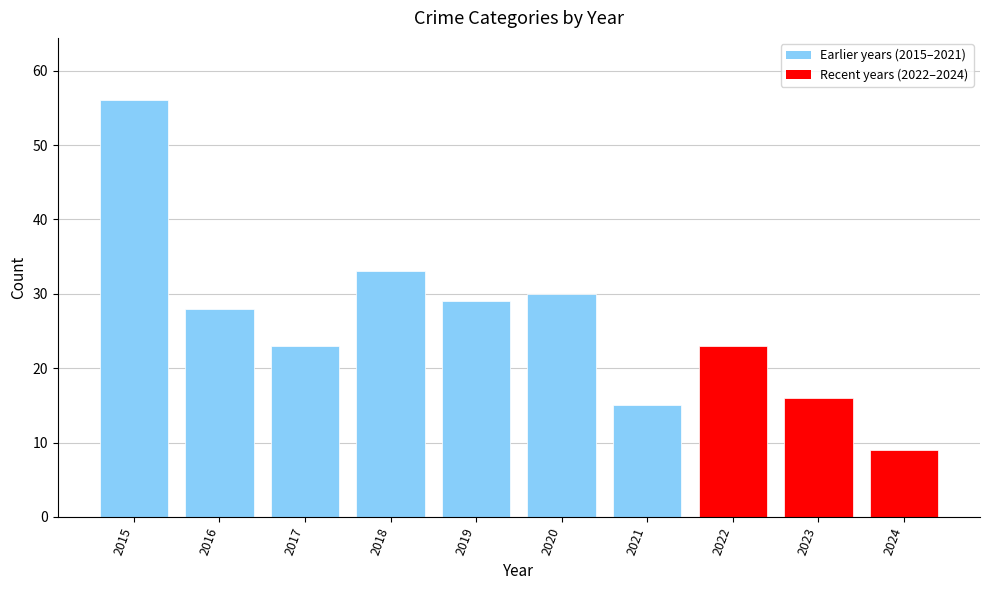

Does the chart contain any negative values?

No